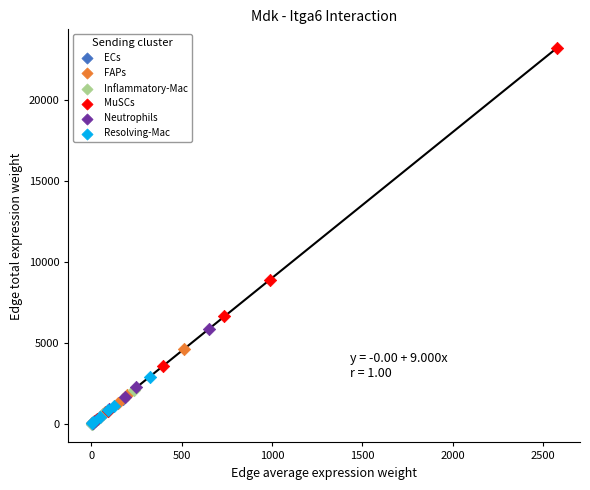

Which series reaches the maximum Y coordinate?

MuSCs